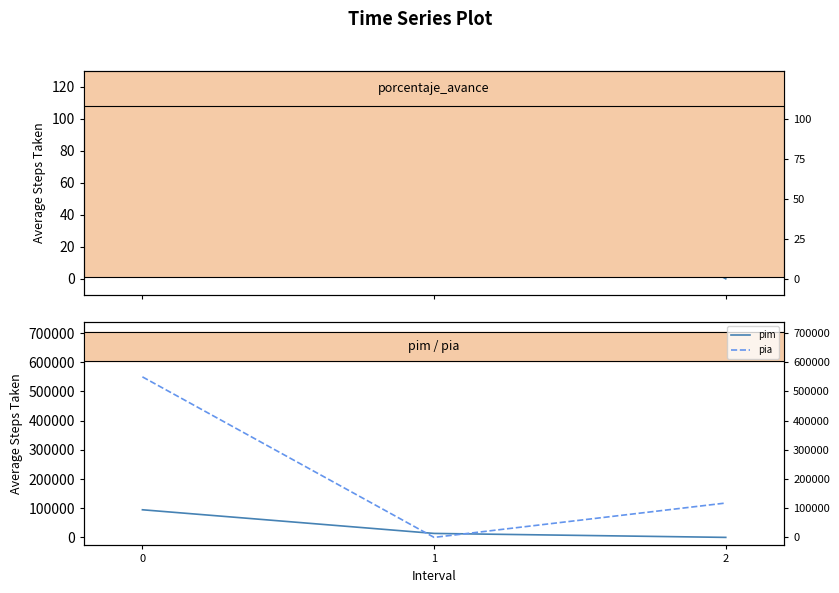

What is the difference between the highest and lowest values at 2?

117734